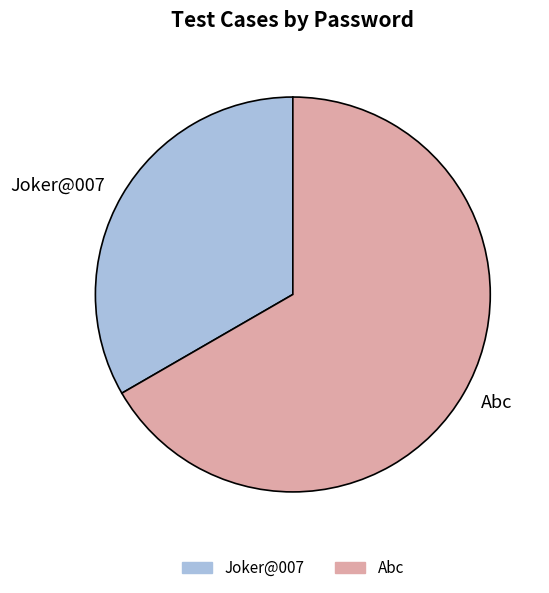

How many segments does this pie chart have?

2